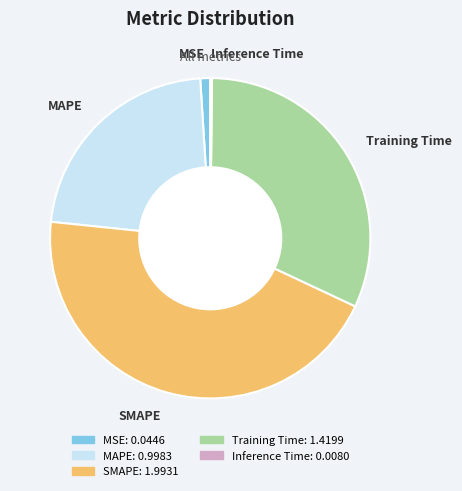

The MSE slice represents 1% of the pie. True or false?

True